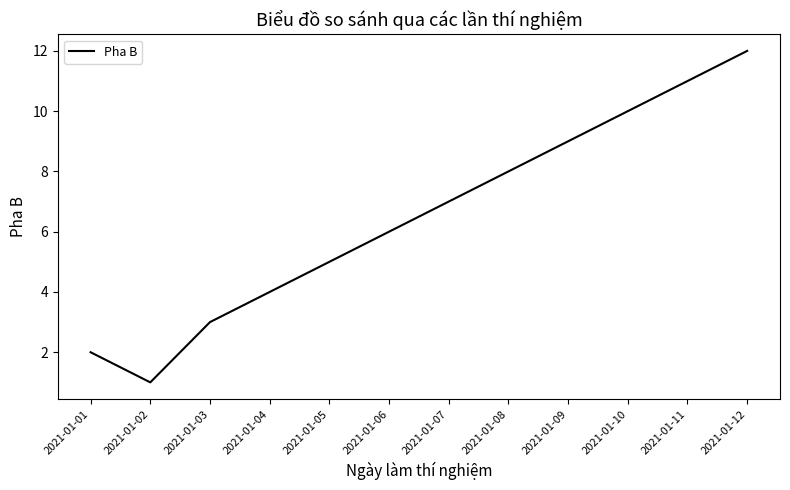

What is the ratio of the value at 2021-01-10 to the value at 2021-01-05?

2.0